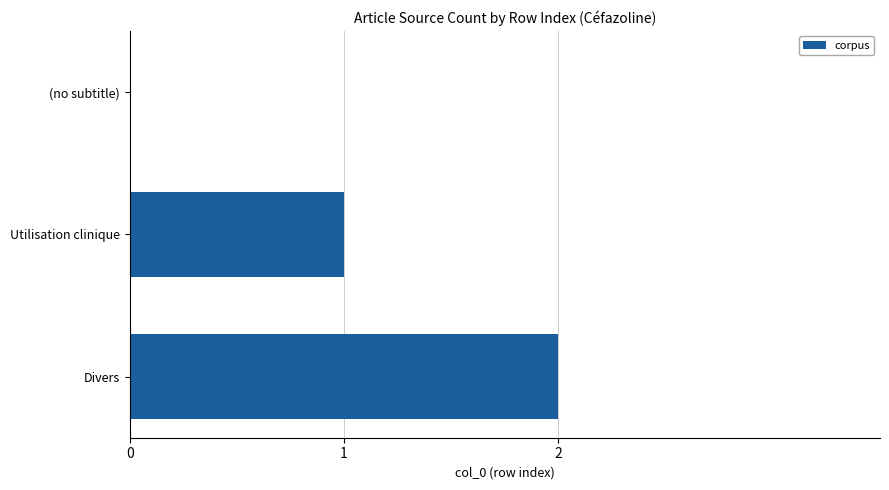

What is the sum of the values at Divers and Utilisation clinique?

3